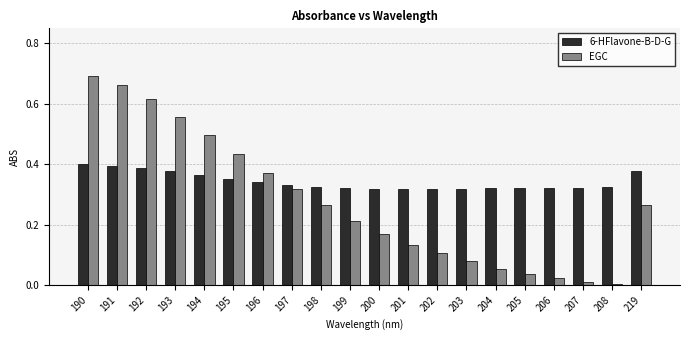

Are the bars grouped side by side (vs. stacked)?

Yes